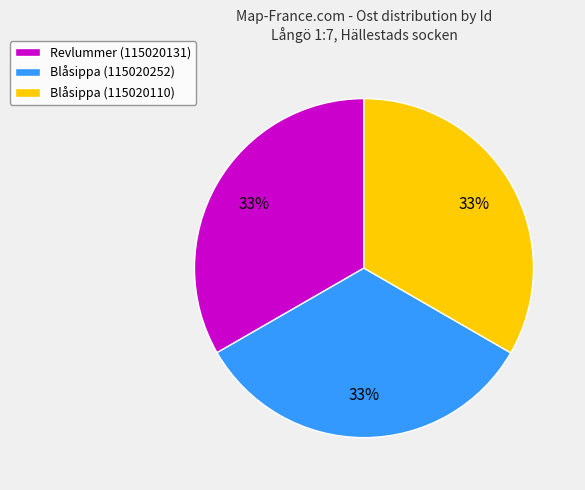

Is Revlummer (115020131) the majority of the pie?

No